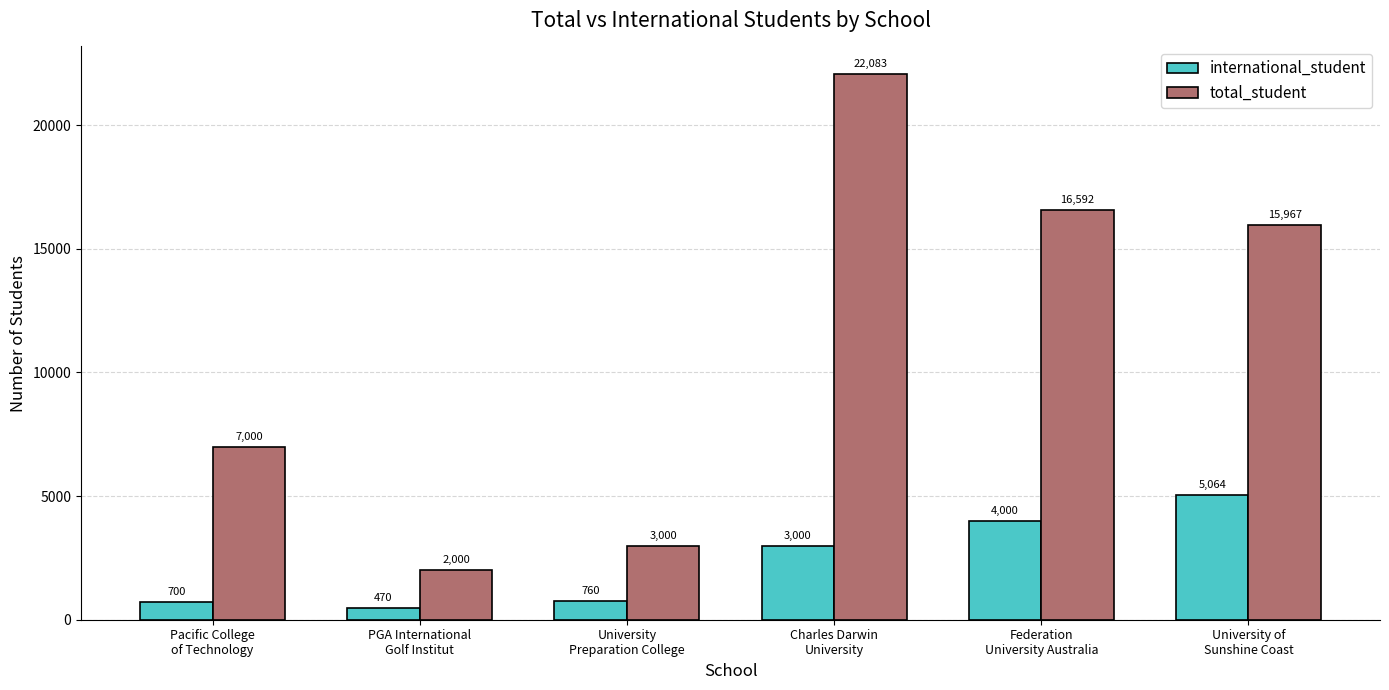

List the series in order of their overall mean, lowest first.

international_student, total_student